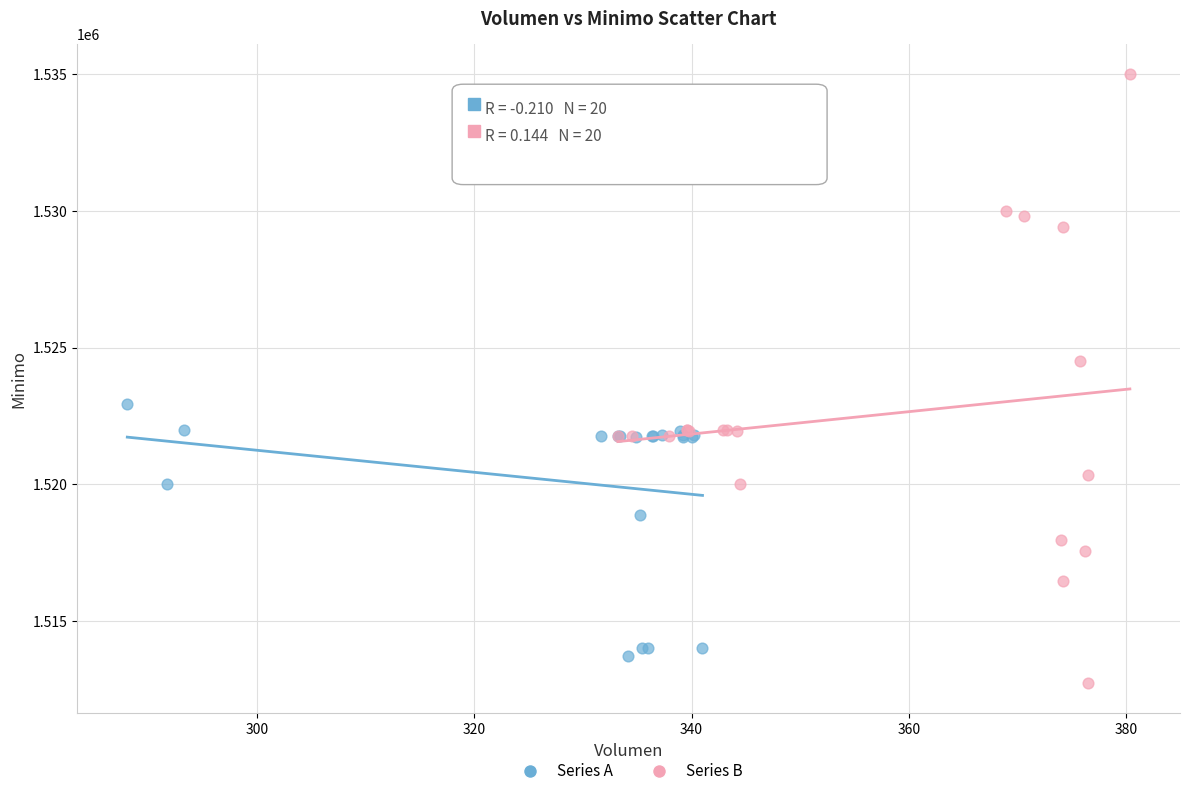

Which series has the largest Y range (max minus min)?

Series B